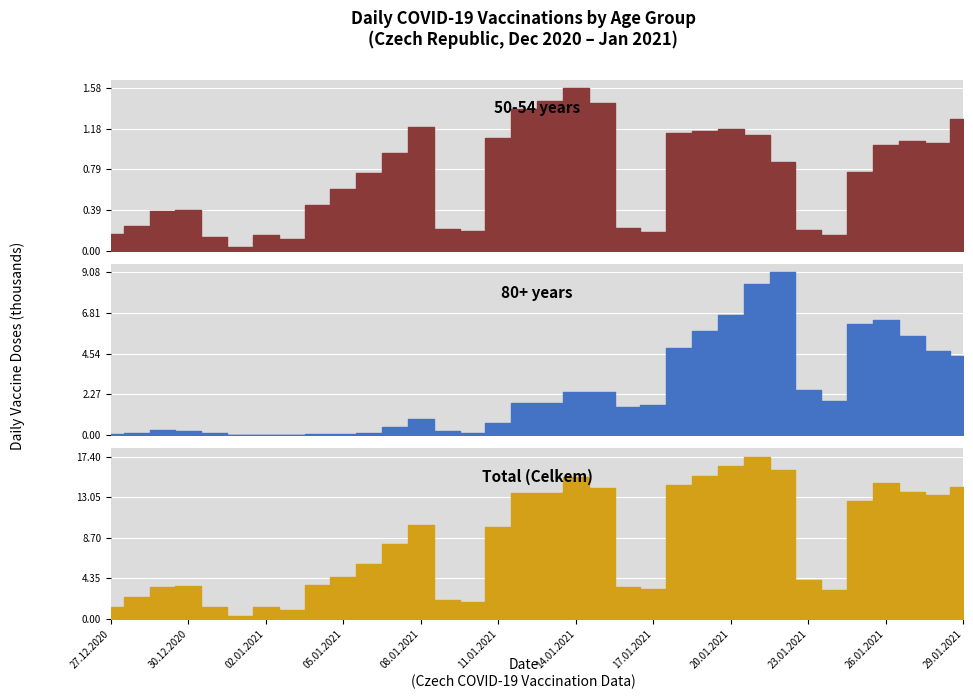

What is the difference between the maximum and minimum values in the Celkem series?

17129